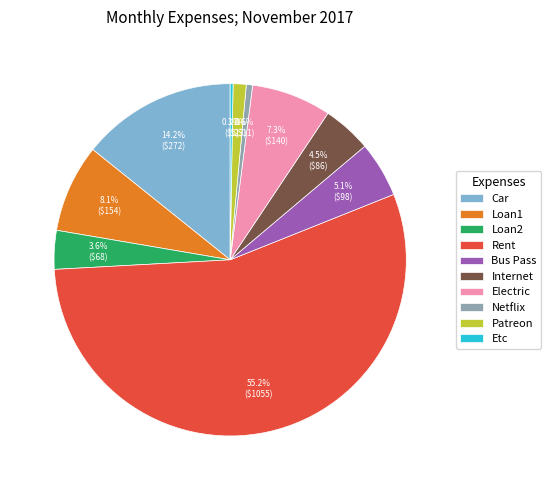

To the nearest percent, what portion does Electric represent?

7%